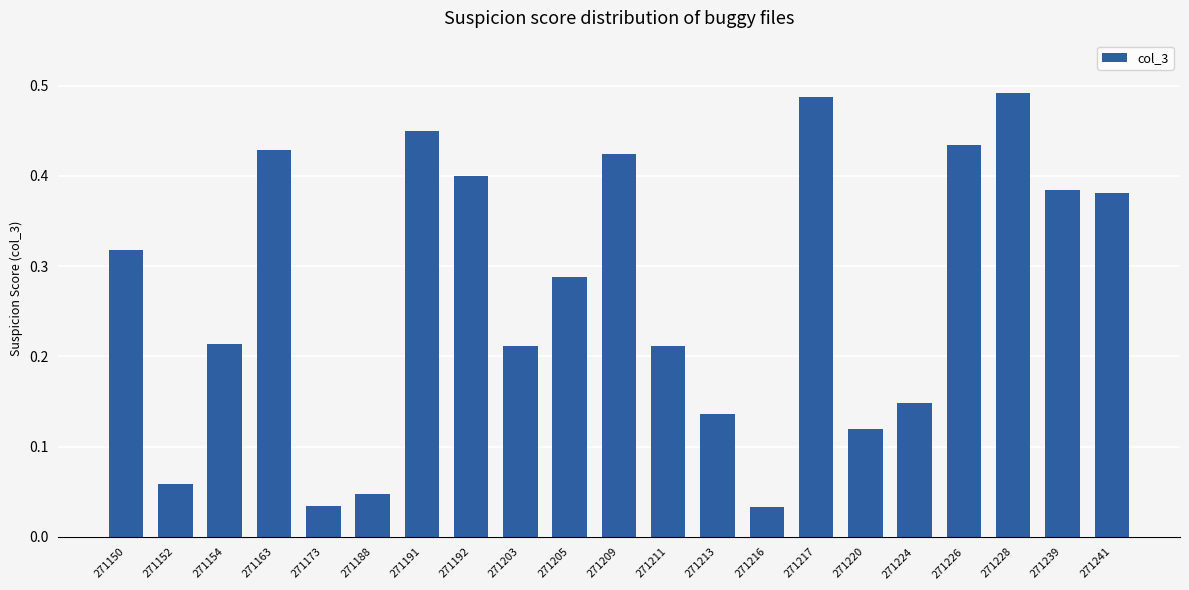

What is the sum of all values?

5.7